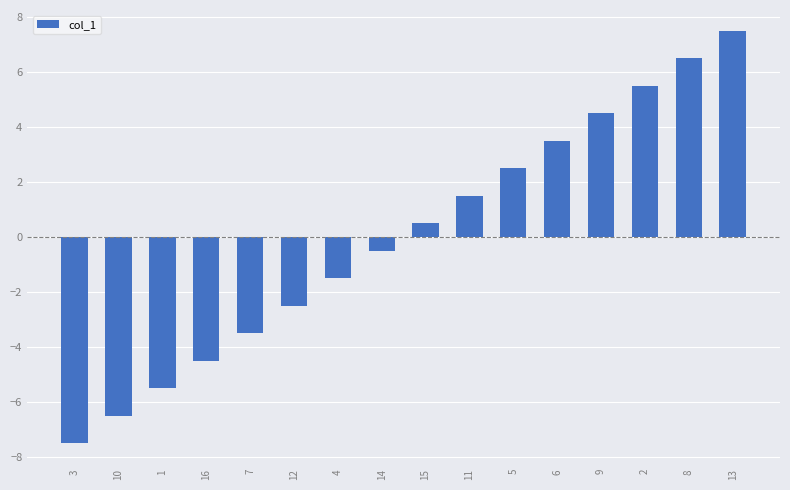

The value at 9 is 2.1. True or false?

False